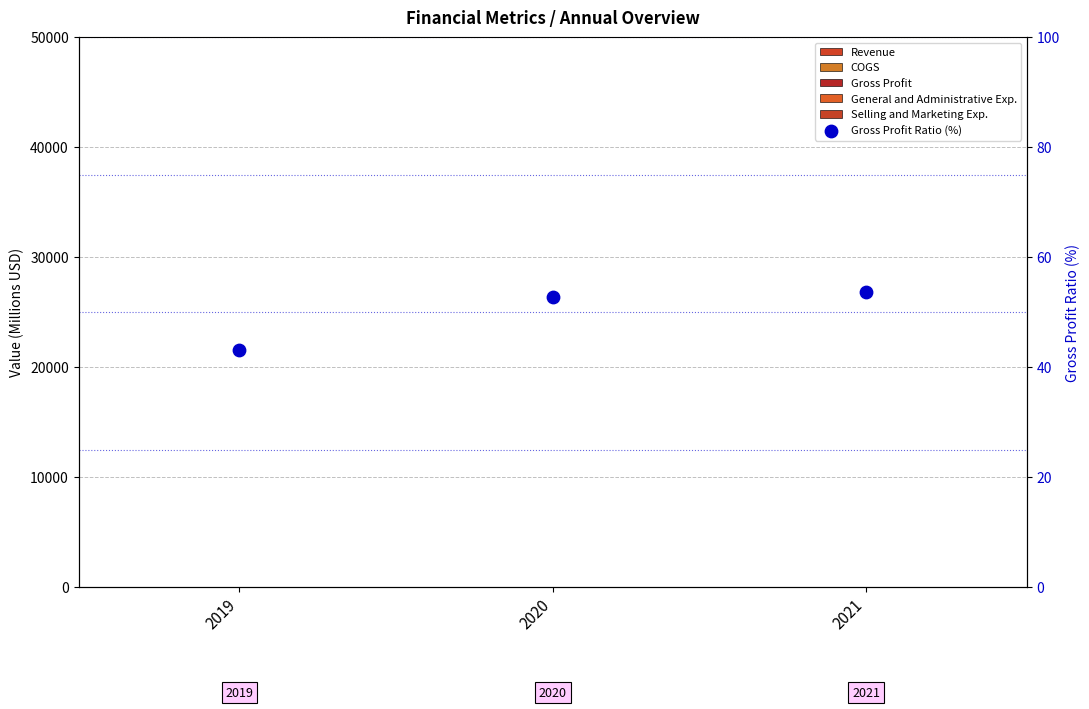

Which series reaches the minimum Y coordinate?

General and Administrative Exp.